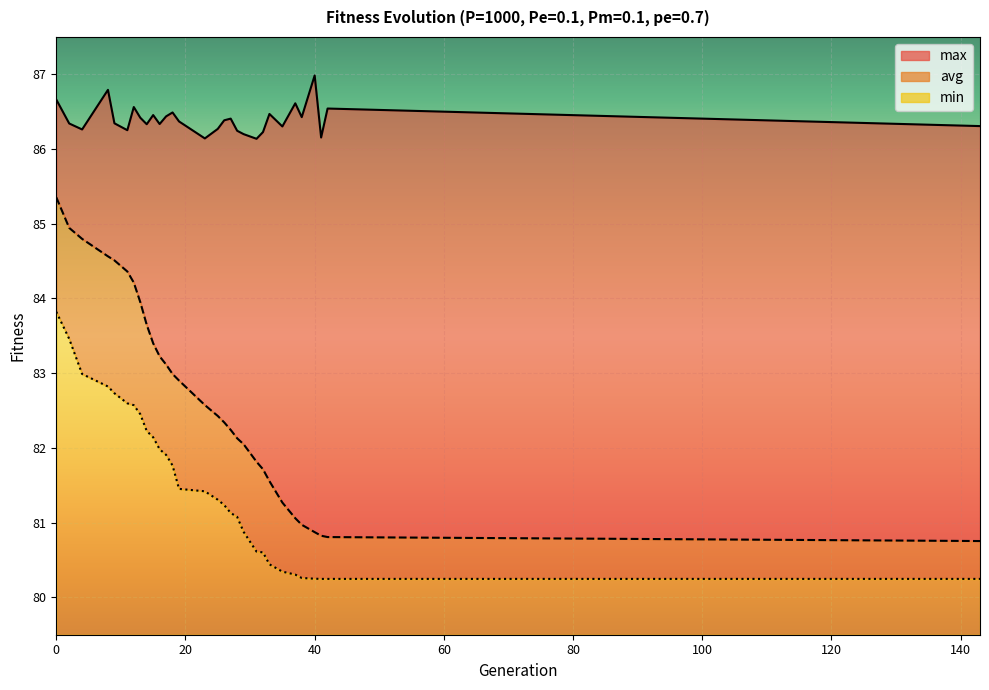

True or false: avg has more than 1 points higher than both neighbors.

False